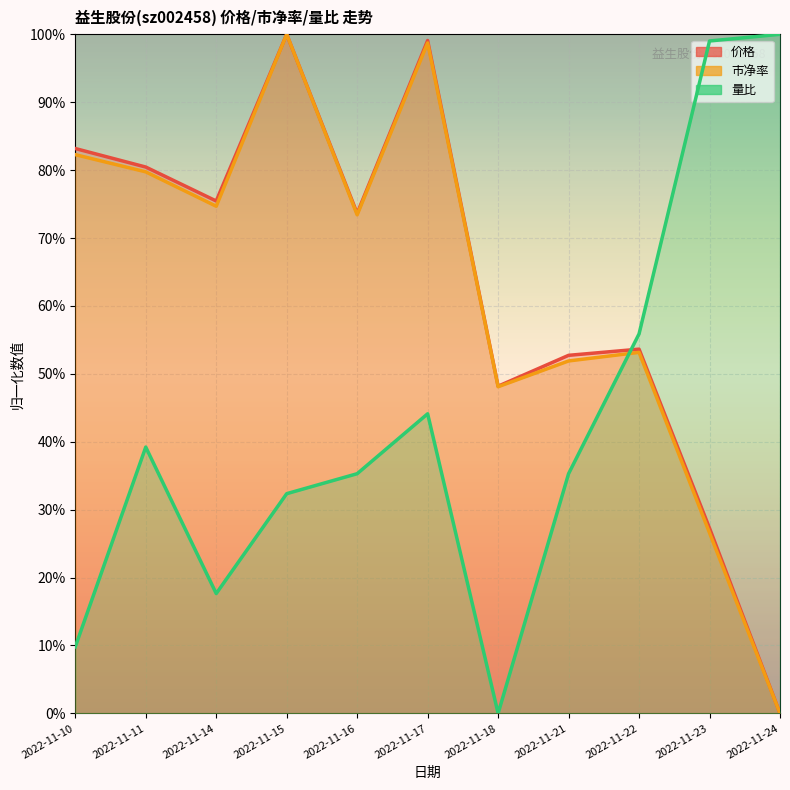

At 2022-11-18, list the series in order from smallest to largest.

量比, 市净率, 价格